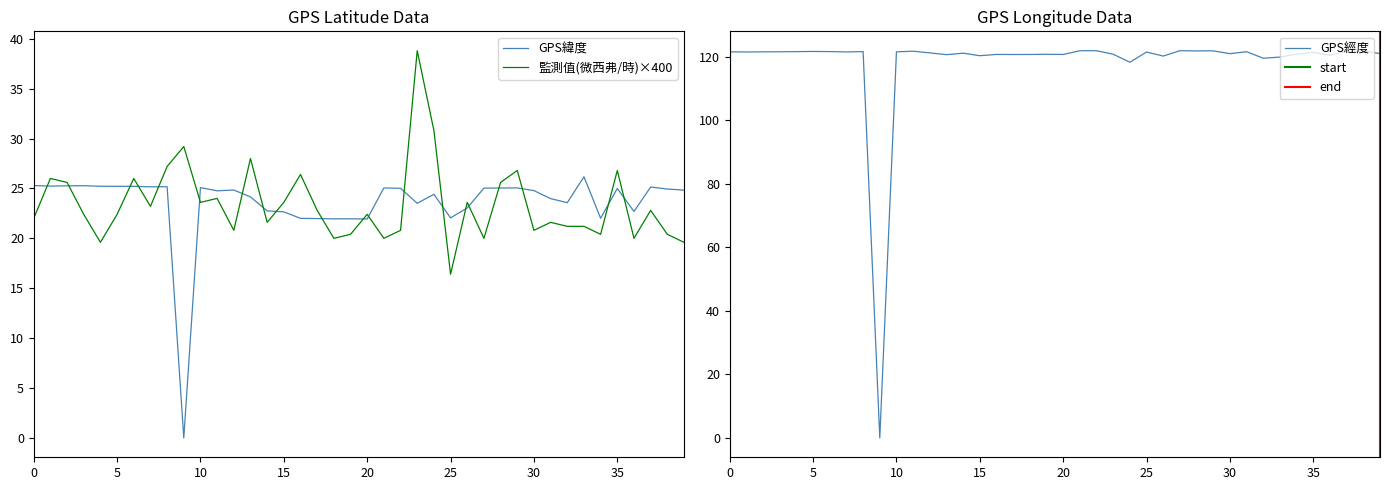

What is the highest value of the GPS緯度 series?

26.2